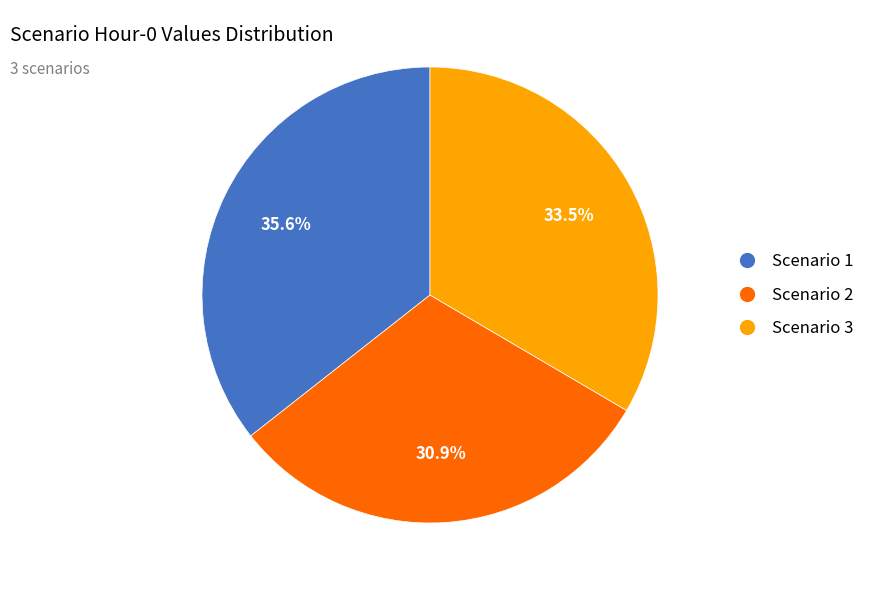

Approximately how many times larger is the value at Scenario 3 compared to Scenario 2?

1.1